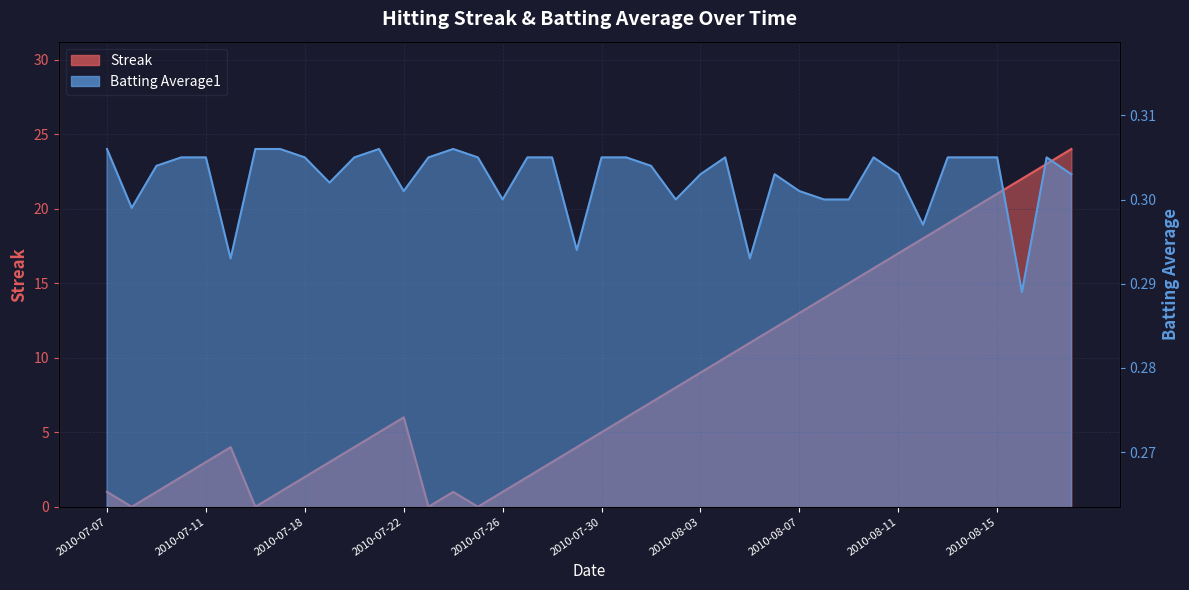

What is the value of the Streak point at the 32nd from the left?

16.0